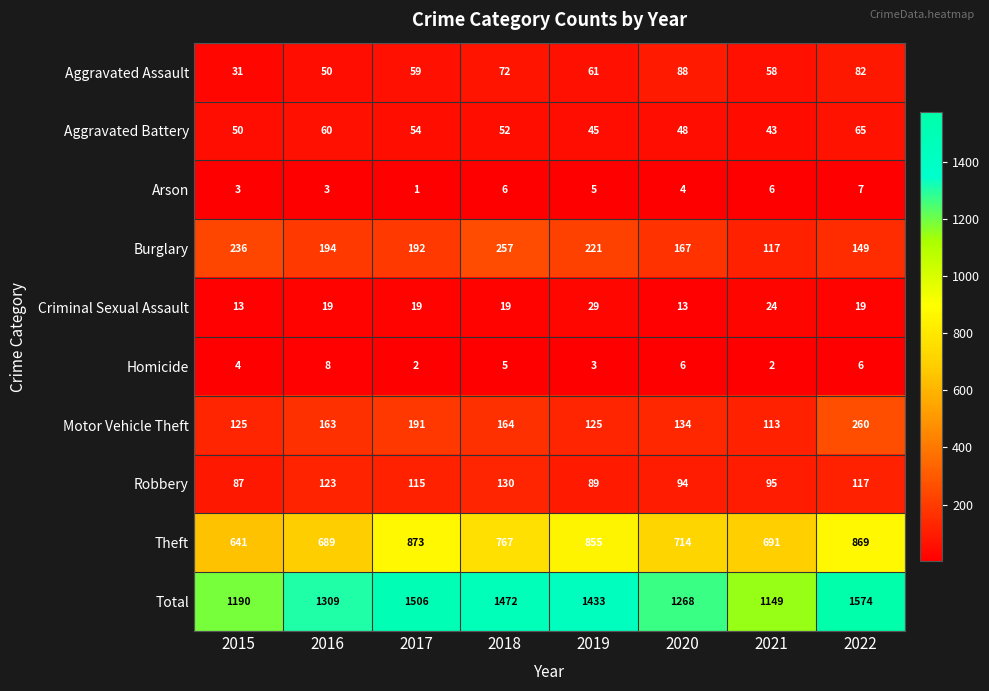

At which label is Homicide closest to 5?

2018